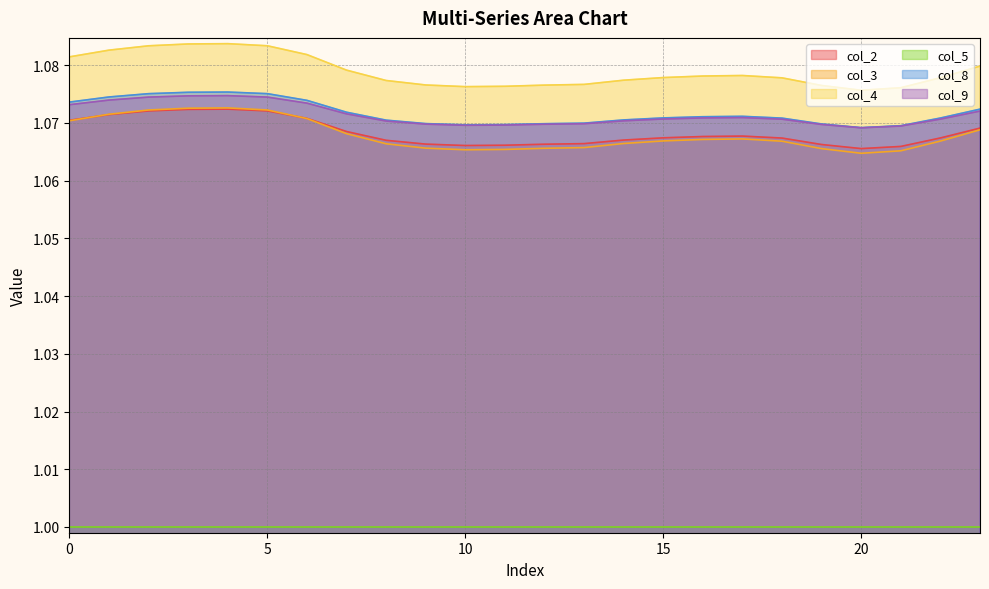

The value of col_8 at 12 is 1.1. True or false?

True